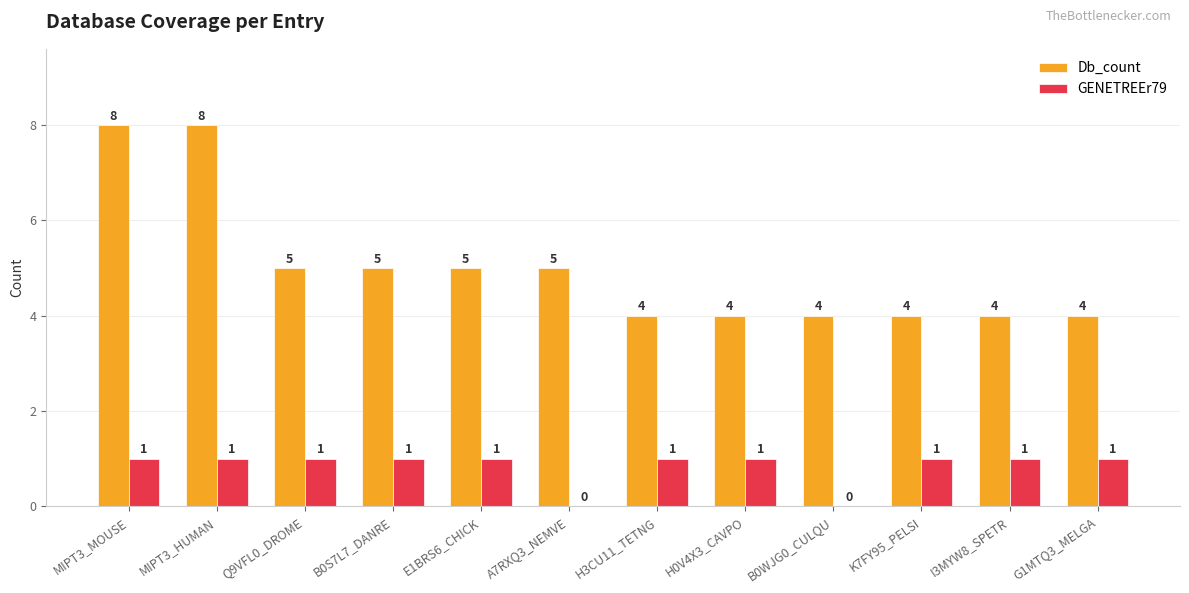

True or false: GENETREEr79 has a value of 0 at B0WJG0_CULQU.

True